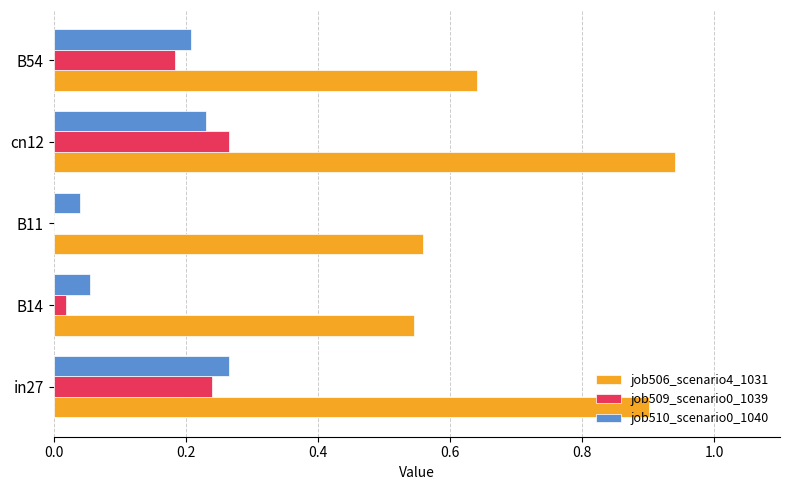

Is the value of job510_scenario0_1040 at cn12 greater than the value of job509_scenario0_1039 at B54?

Yes